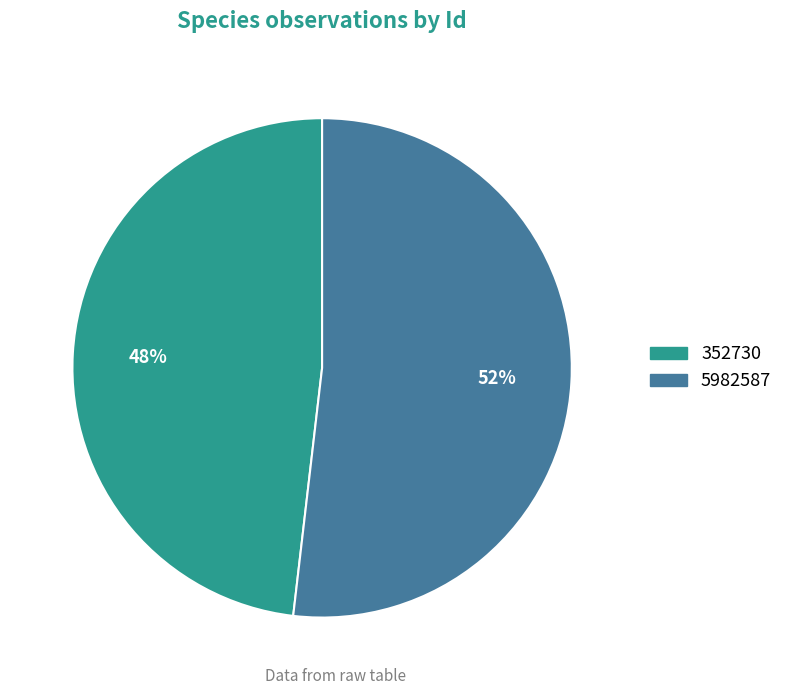

How many slices are in this pie chart?

2